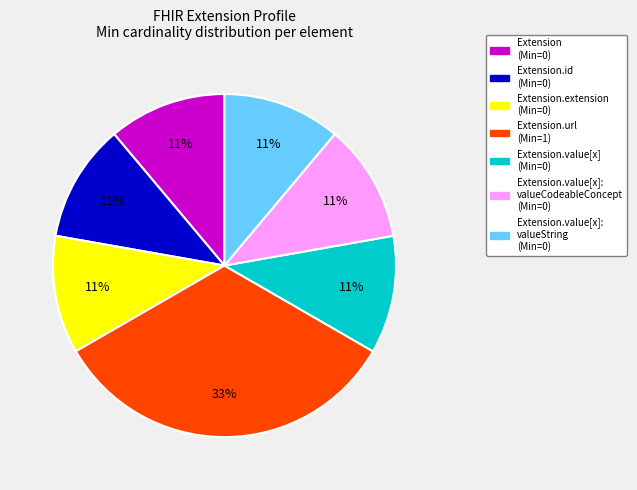

To the nearest percent, what is the difference between the largest and smallest slice percentages?

22%